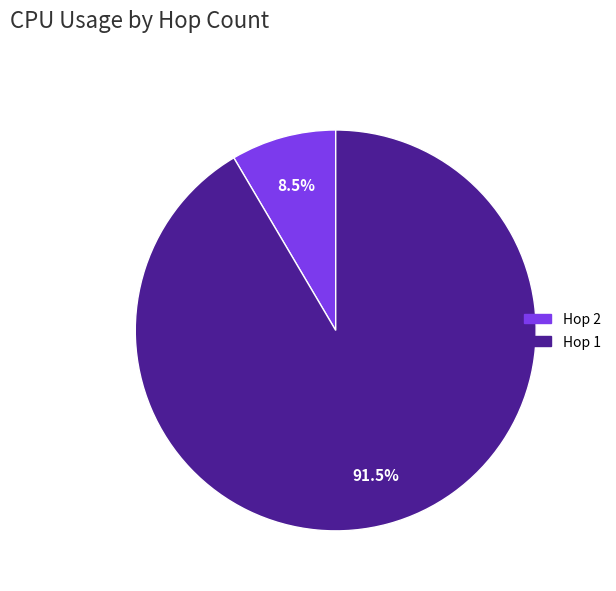

What is the largest slice in the pie chart?

Hop 1